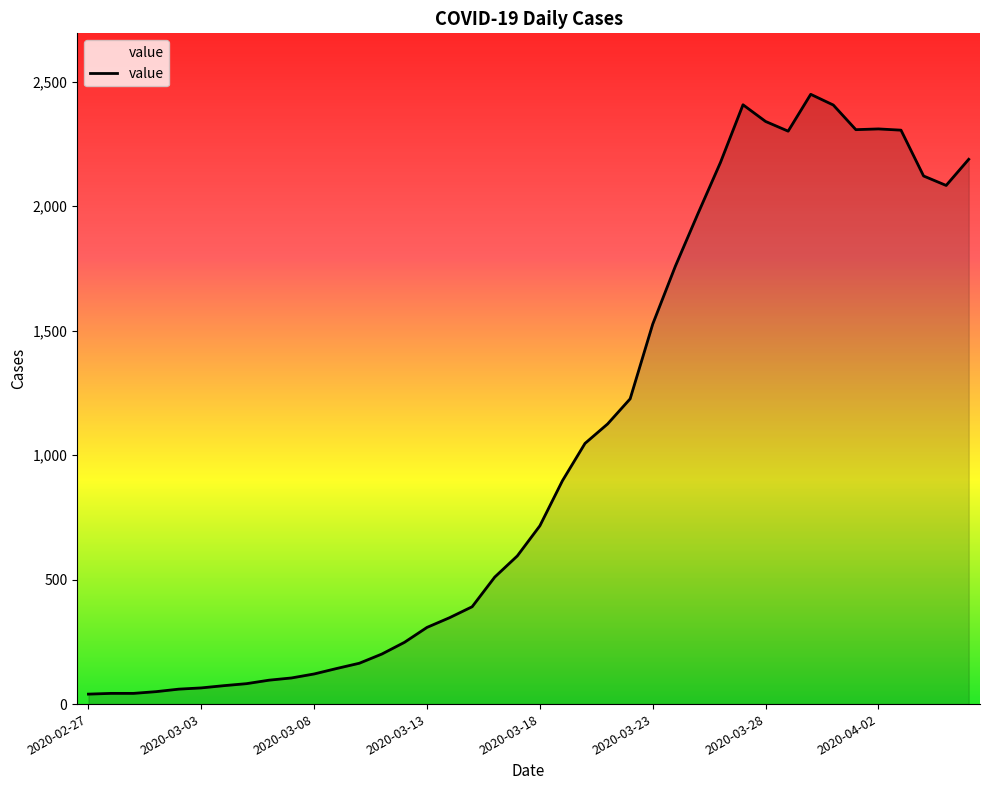

What is the greatest value displayed?

2449